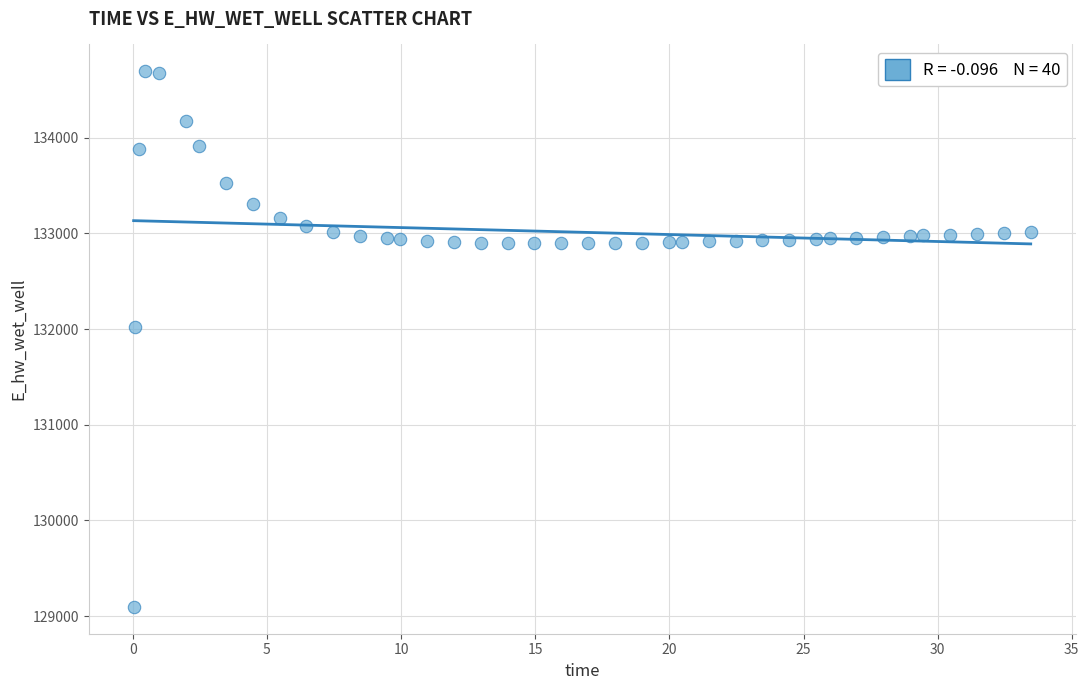

What Y value in the scatter plot is closest to 131895?

132017.3